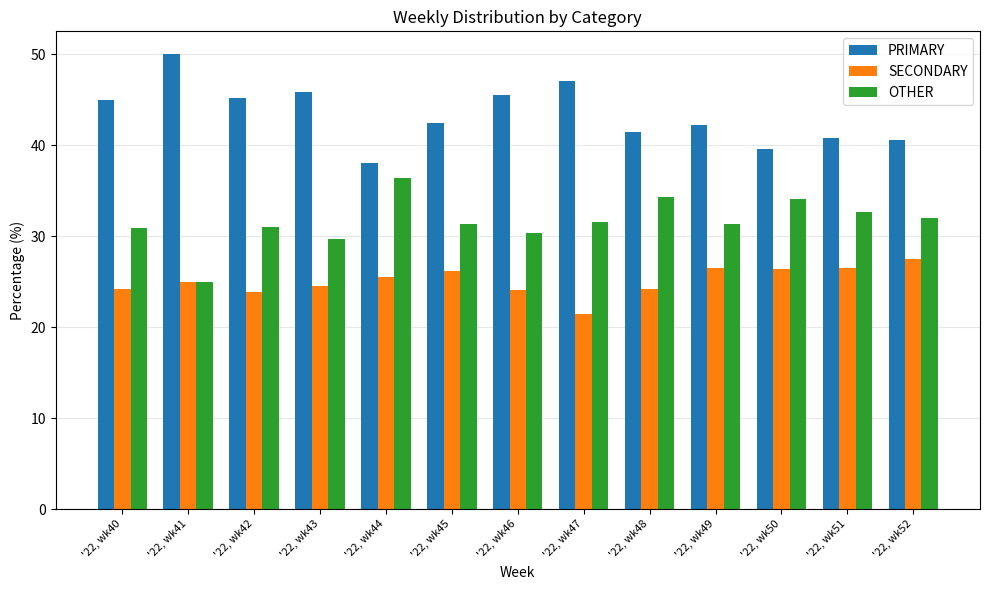

Rank the series by their average value, from lowest to highest.

SECONDARY, OTHER, PRIMARY